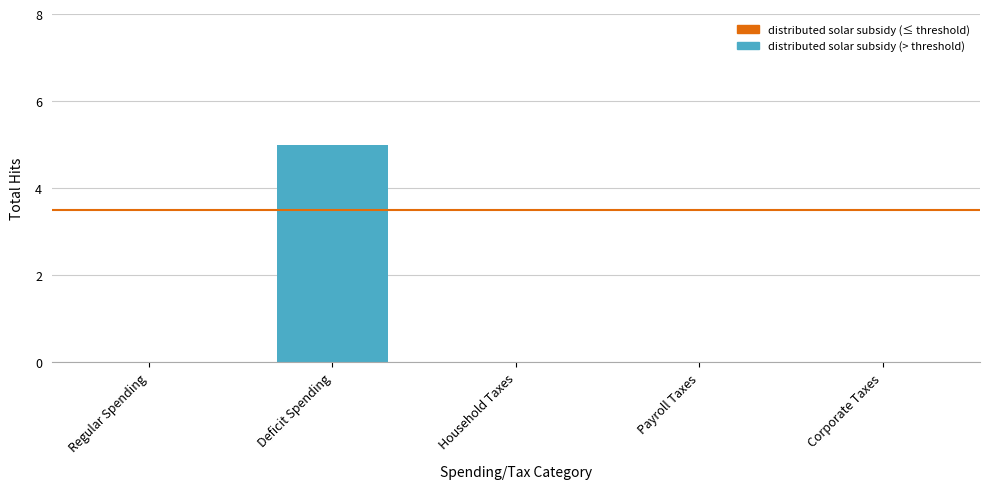

Reading right to left, what are all the values shown in this chart?

0	0	0	5	0